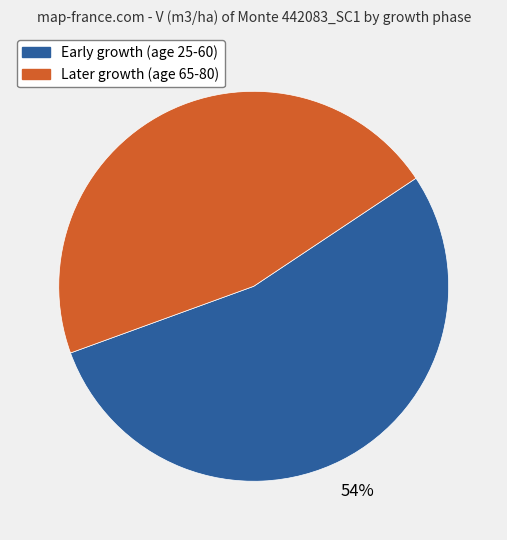

To the nearest percent, what is the average slice percentage?

50%